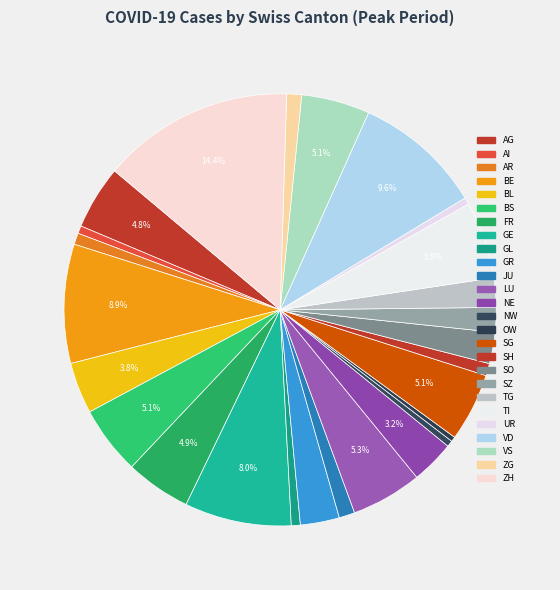

Count the number of slices in the pie.

26